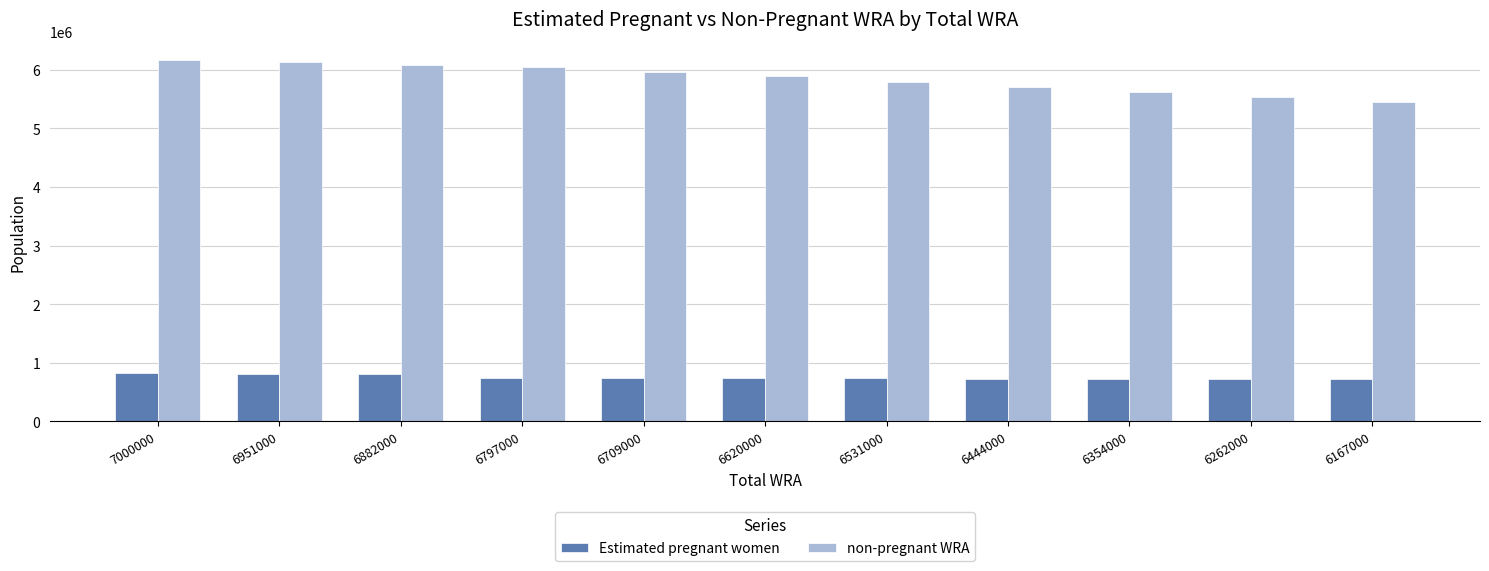

At 6620000, list the series in order from largest to smallest.

non-pregnant WRA, Estimated pregnant women